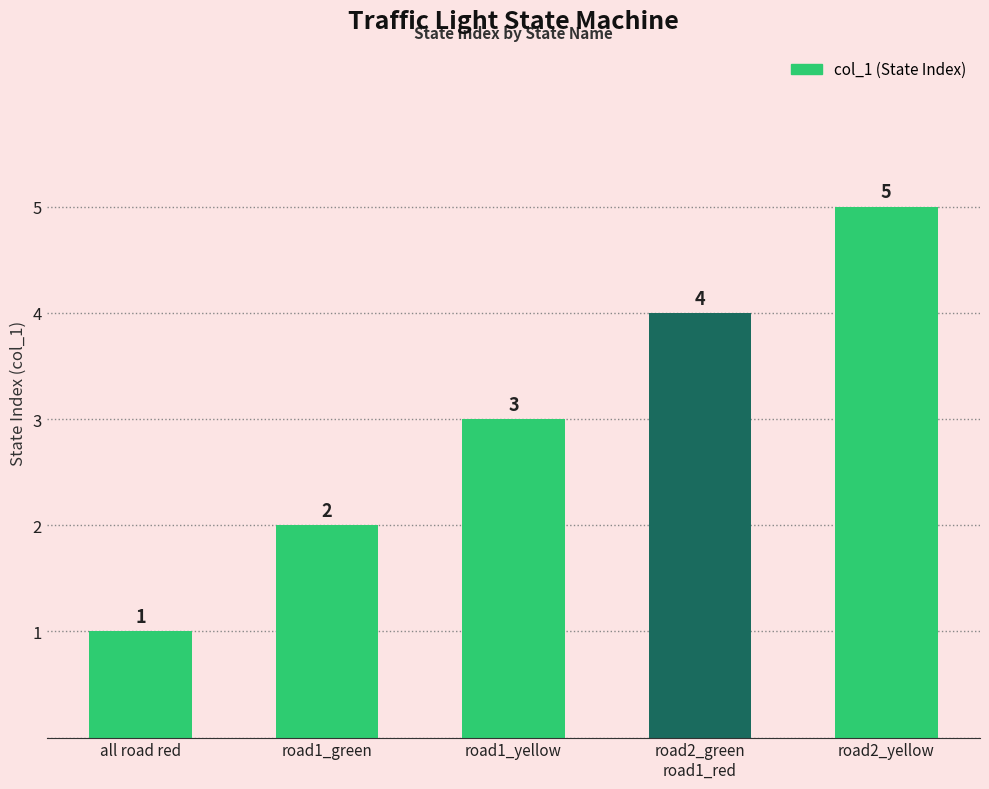

Reading left to right, transcribe all the data shown in this chart.

1	2	3	4	5